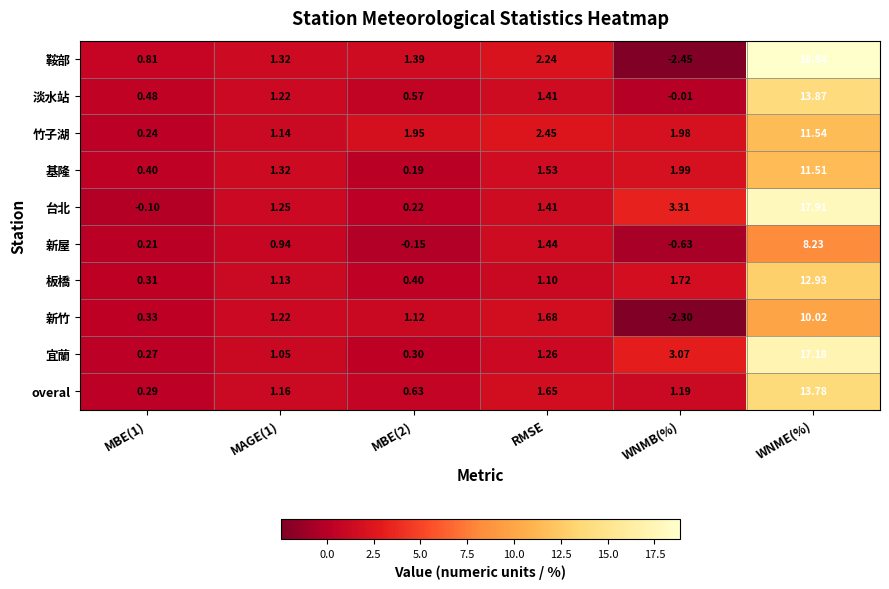

Between MBE(2) and RMSE, which series saw the biggest shift?

新屋